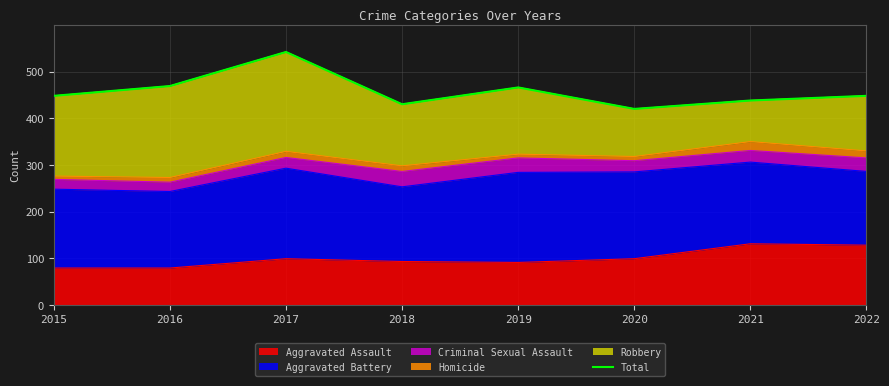

List the labels in order of value, smallest first.

2020, 2018, 2021, 2015, 2022, 2019, 2016, 2017